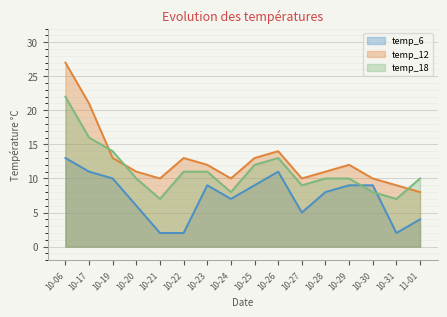

Where does the temp_18 series first go above 10?

10-06